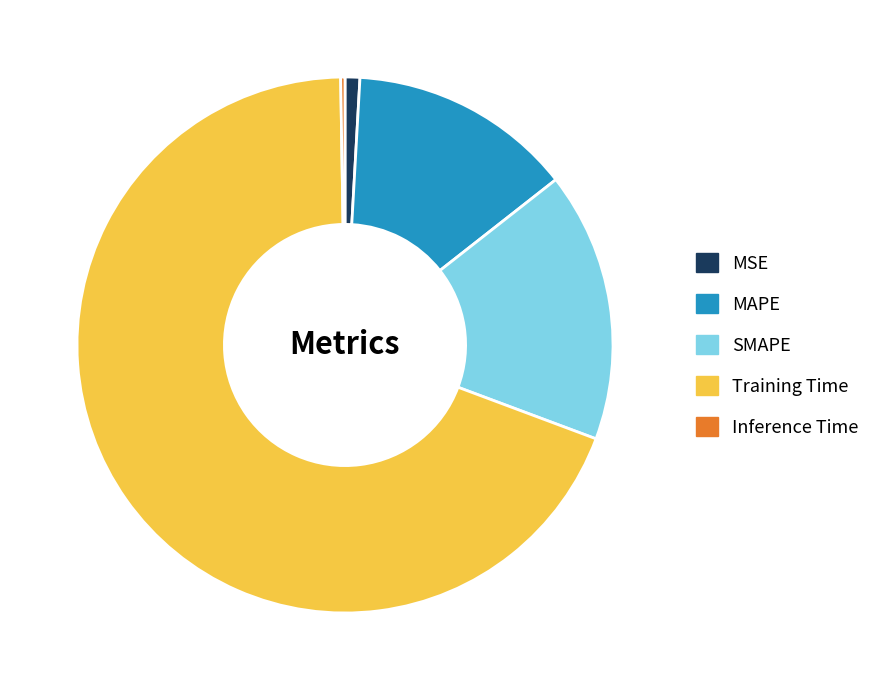

Combined, do Training Time and SMAPE account for over 50%?

Yes